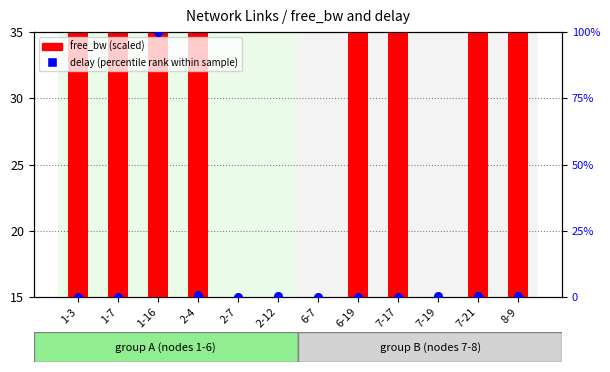

Which series contains the lowest Y value?

delay (percentile rank)